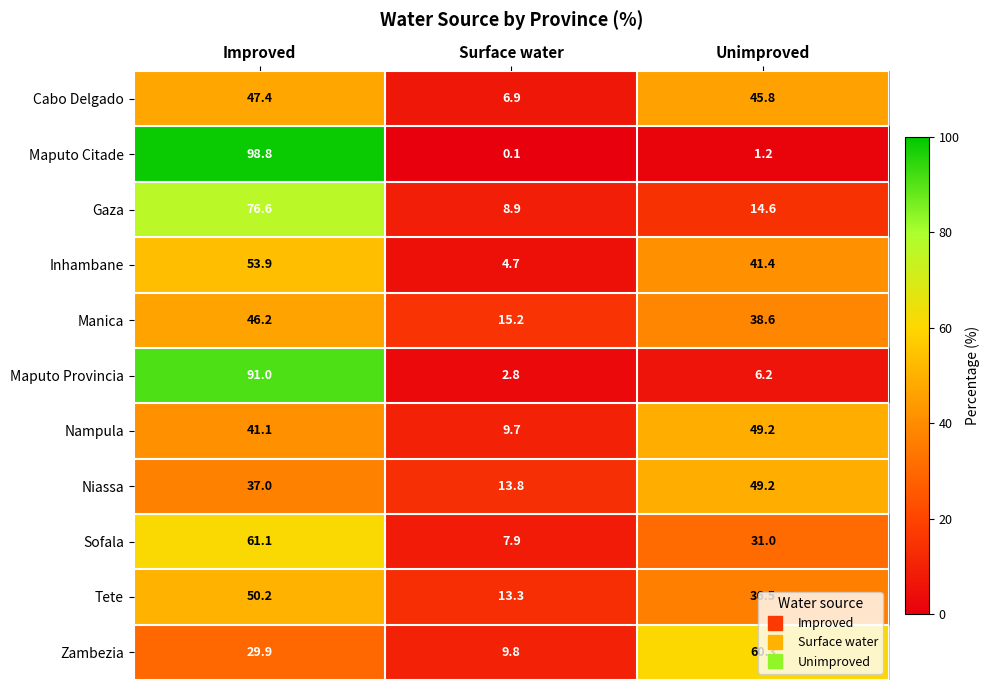

What is the difference between the maximum and minimum values in the Nampula series?

39.5